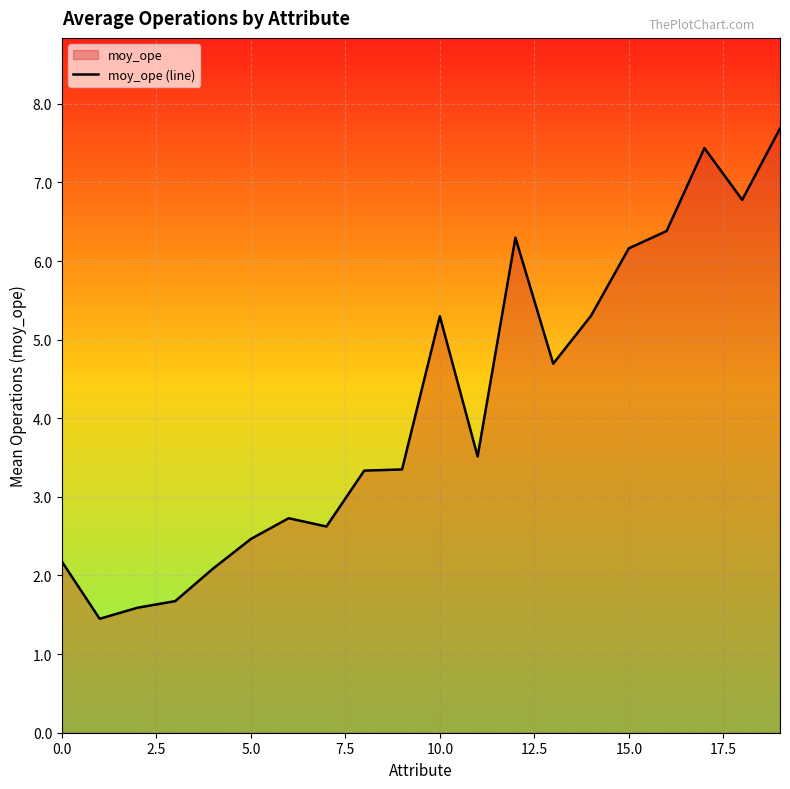

Reading left to right, what are all the values shown in this chart?

2.2	1.4	1.6	1.7	2.1	2.5	2.7	2.6	3.3	3.3	5.3	3.5	6.3	4.7	5.3	6.2	6.4	7.4	6.8	7.7